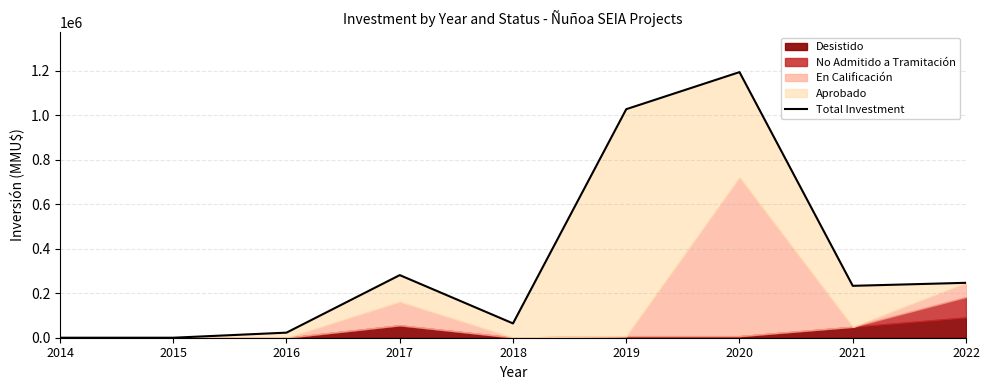

True or false: there are more than 2 points higher than both neighbors.

False